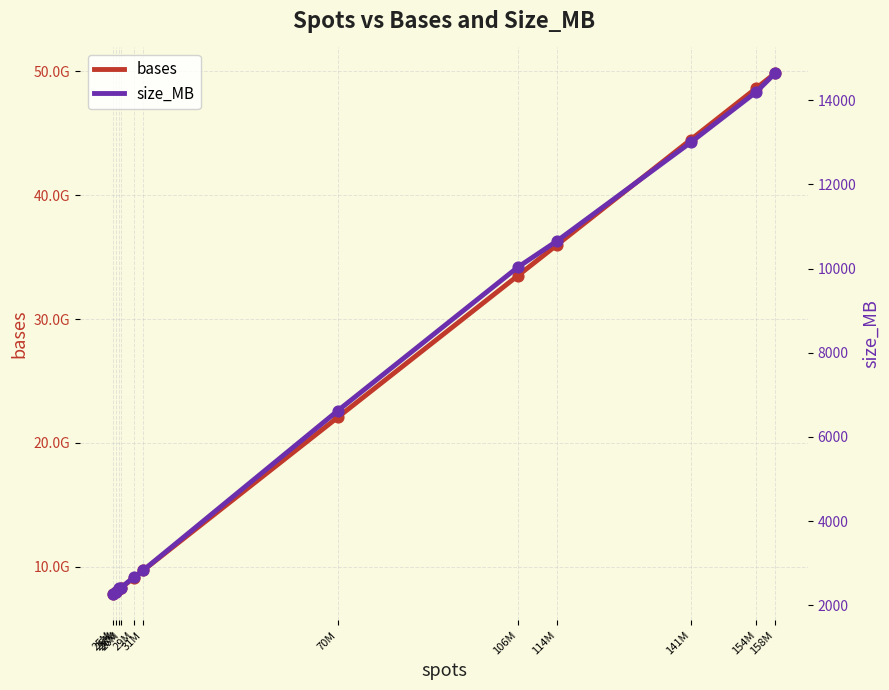

Which series has the largest Y range (max minus min)?

bases